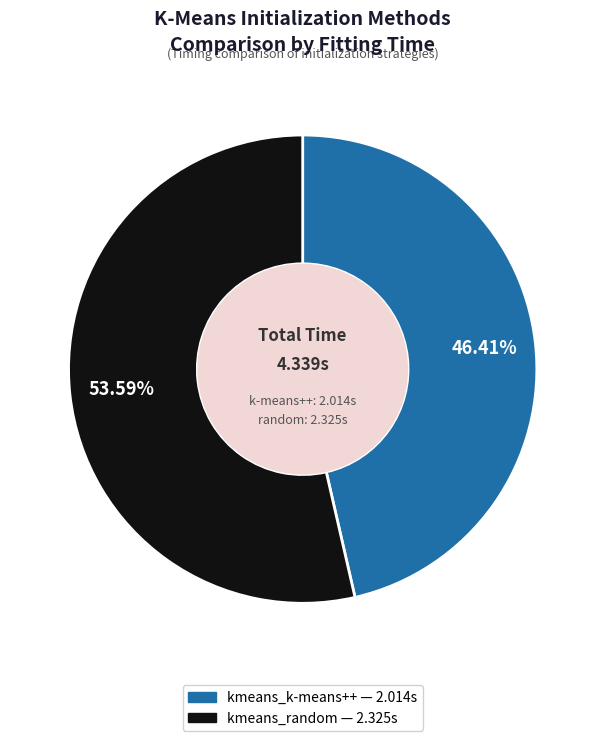

To the nearest percent, what percentage of the pie is kmeans_random?

54%